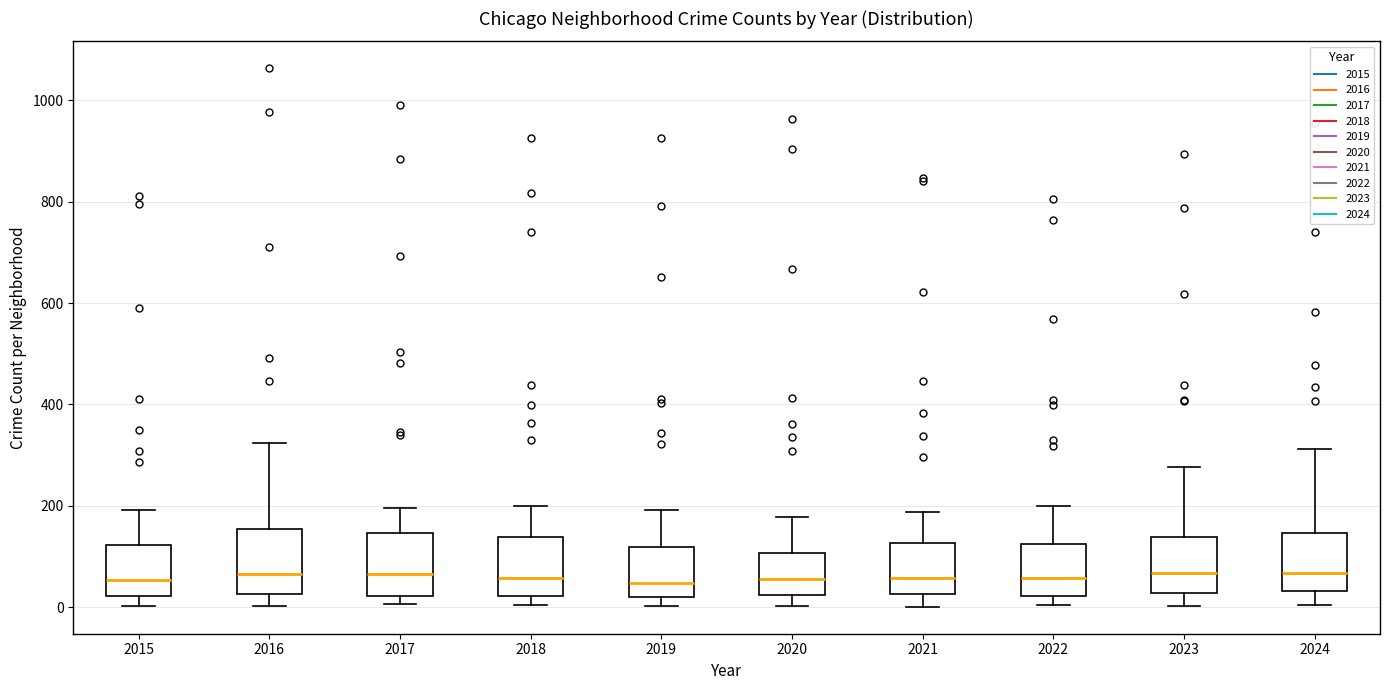

Reading left to right, transcribe this box plot: for each box, give where its median line is, the range the box spans, and where its two whiskers end, as read against the y-axis. The values are not printed on the chart, so give them approximately, as read against the axis.

2015: median 60, box 20 to 120, whiskers 0 to 200
2016: median 60, box 20 to 160, whiskers 0 to 320
2017: median 60, box 20 to 140, whiskers 0 to 200
2018: median 60, box 20 to 140, whiskers 0 to 200
2019: median 40, box 20 to 120, whiskers 0 to 200
2020: median 60, box 20 to 100, whiskers 0 to 180
2021: median 60, box 20 to 120, whiskers 0 to 180
2022: median 60, box 20 to 120, whiskers 0 to 200
2023: median 60, box 20 to 140, whiskers 0 to 280
2024: median 60, box 40 to 140, whiskers 0 to 320